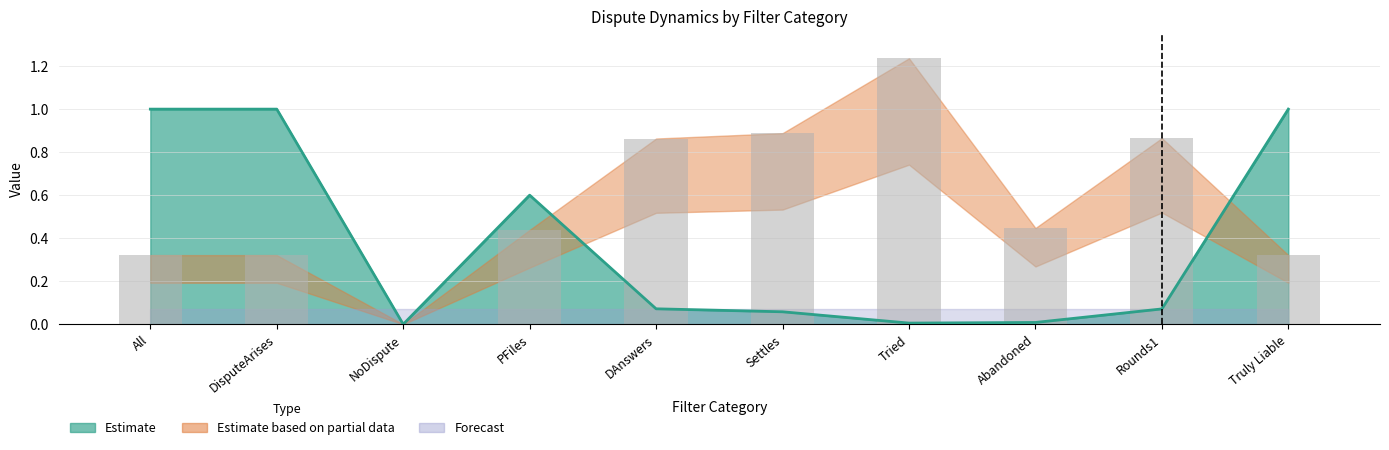

Does the chart contain any negative values?

No